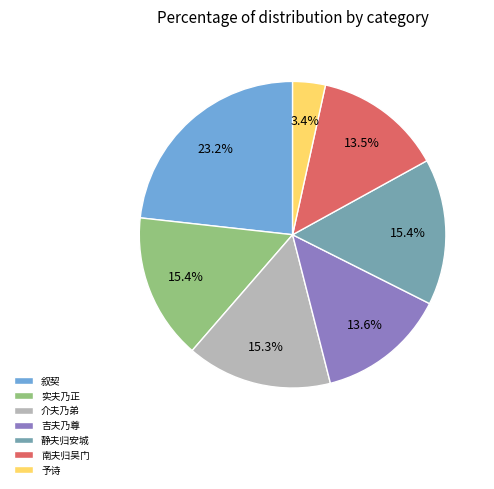

Which slice is the largest?

叙契